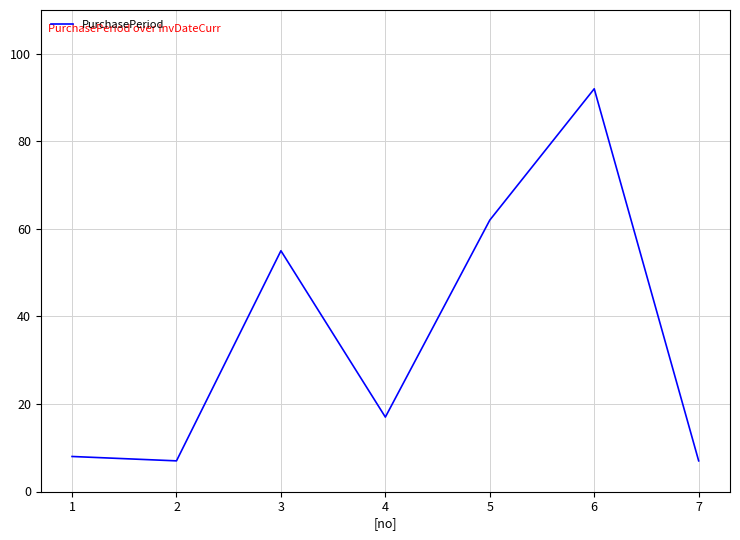

What is the maximum value shown in the chart?

92